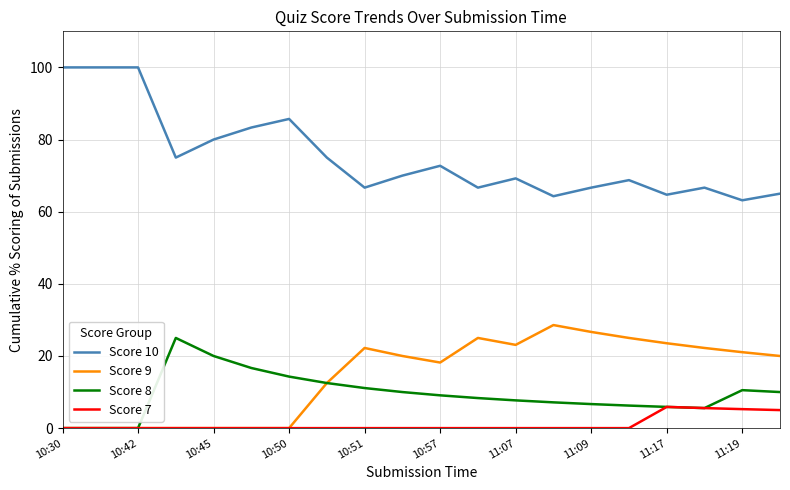

What is the minimum value for Score 10?

63.2